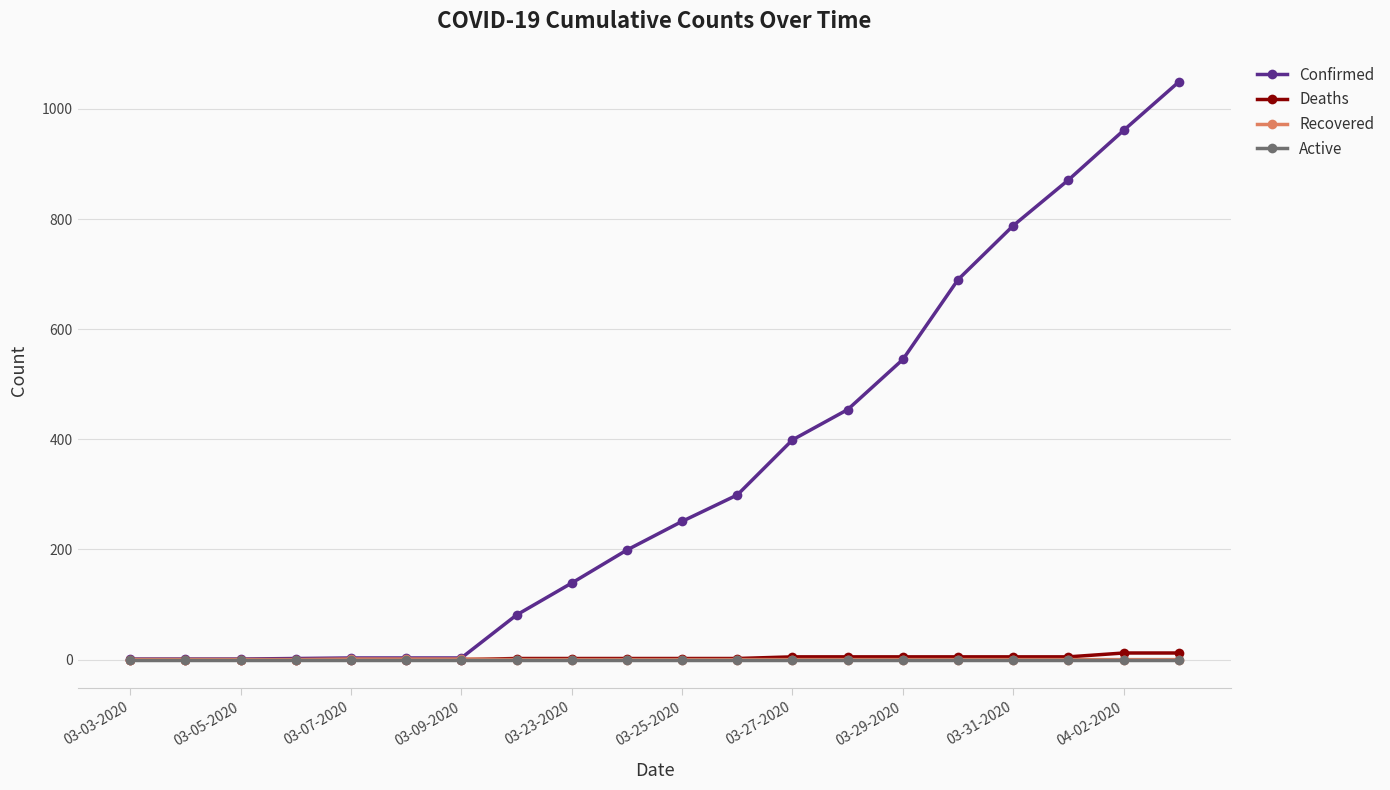

Which series has the largest total across all categories?

Confirmed